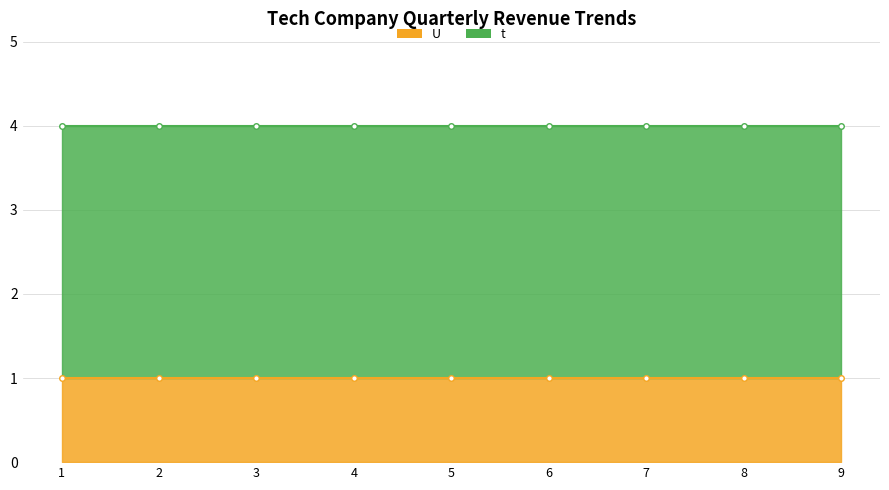

What is the value of the t point at the 2nd from the left?

3